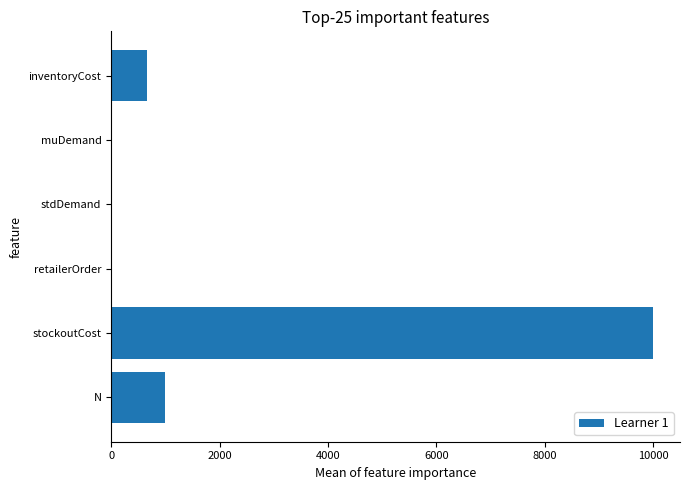

Count the number of values greater than 668.

3